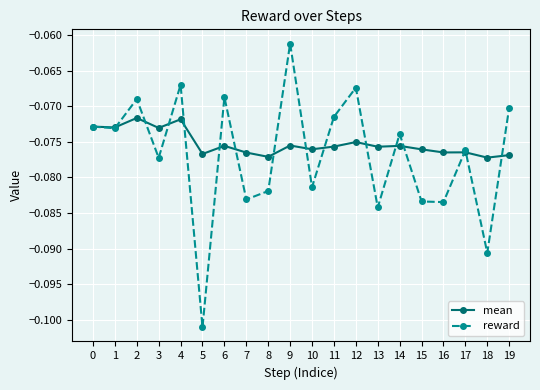

At which label does reward reach its peak?

9